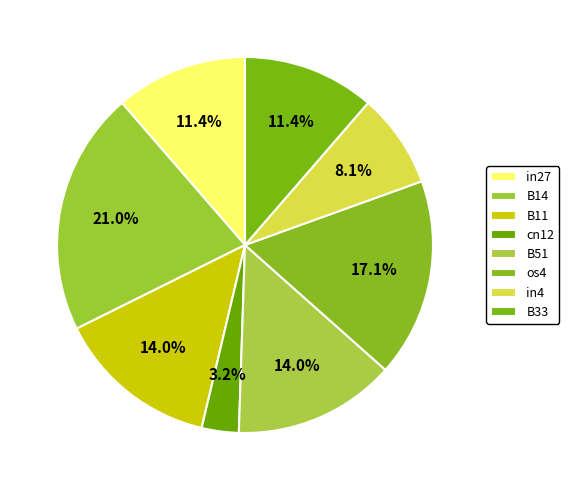

Count the number of slices in the pie.

8